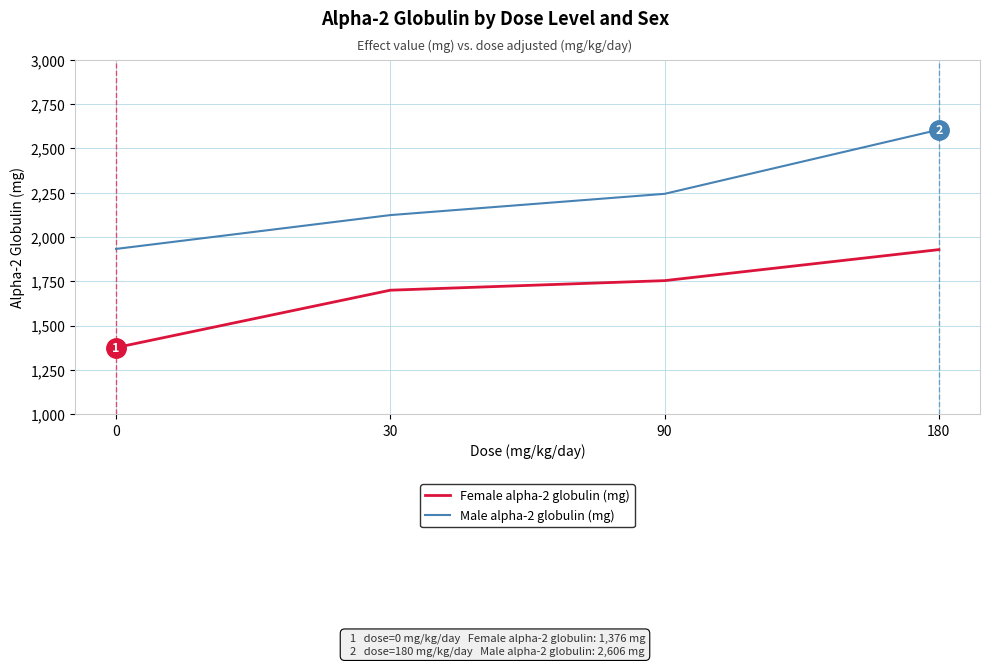

Reading right to left, what are all the values shown in this chart?

Female alpha-2 globulin (mg): 180=1929	90=1754	30=1700	0=1376
Male alpha-2 globulin (mg): 180=2606	90=2244	30=2124	0=1933